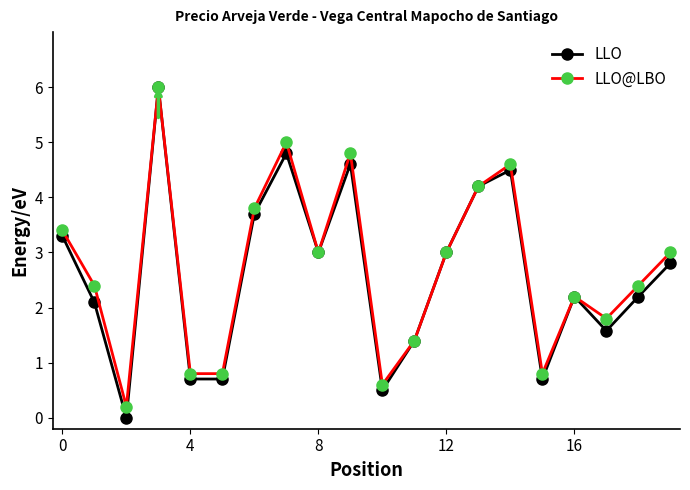

What is the highest value of the LLO@LBO series?

6.0